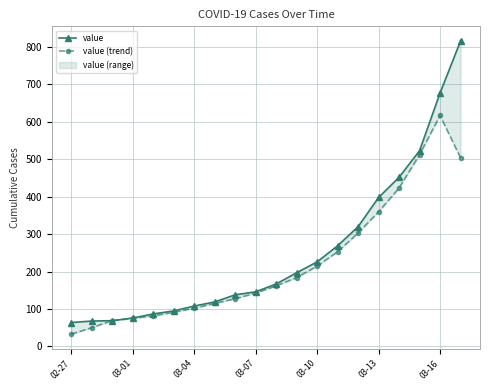

True or false: value (trend) has a value of 504.0 at 19.

True